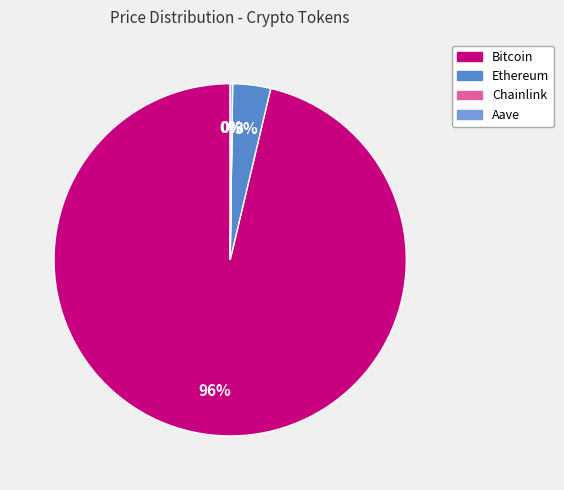

What is the largest slice in the pie chart?

Bitcoin